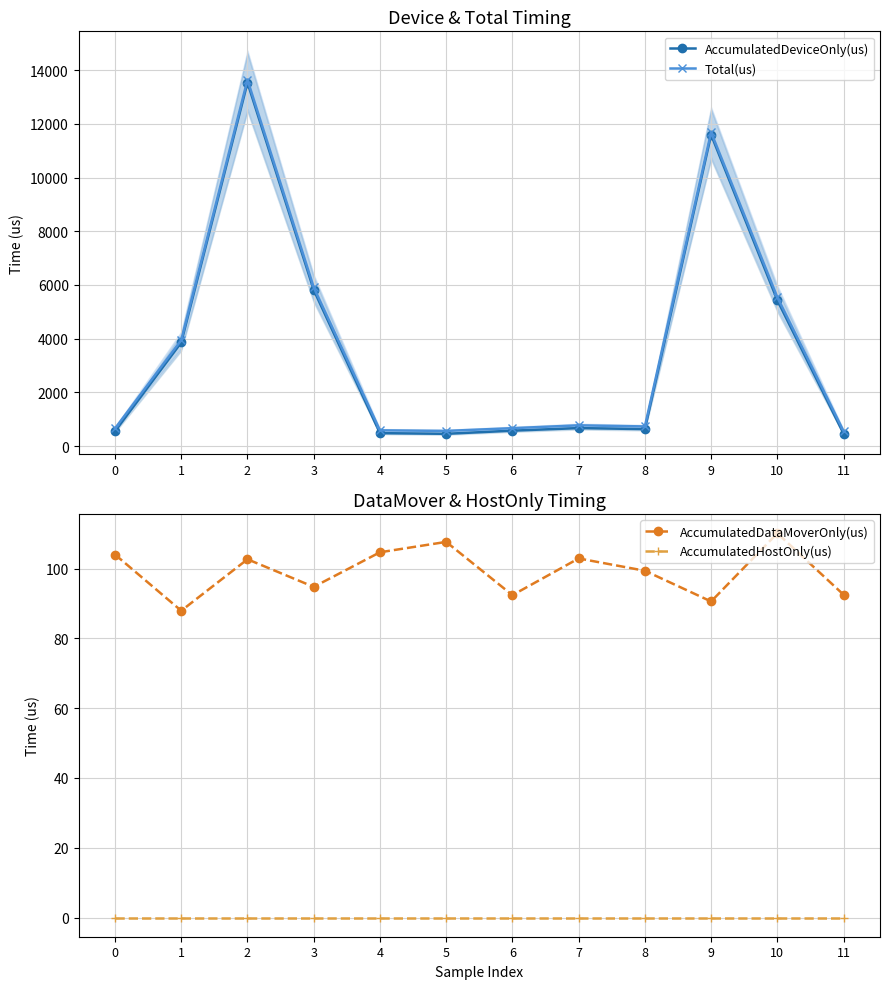

How many categories are shown in the chart?

12